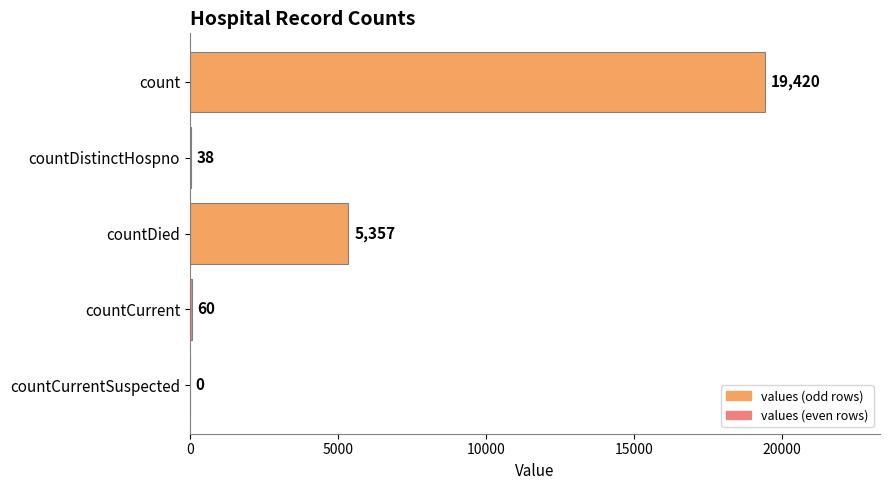

What is the sum of the values at countDistinctHospno and countDied?

5395